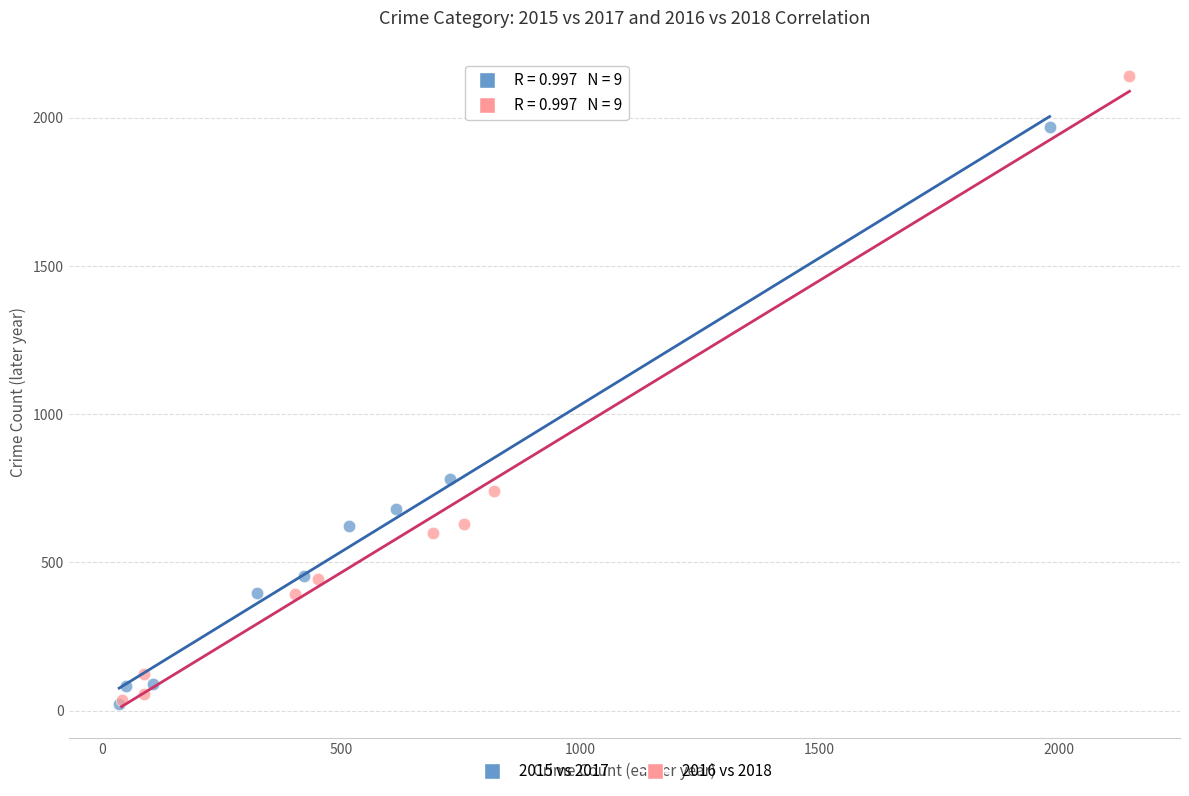

Which series reaches the maximum Y coordinate?

2016 vs 2018